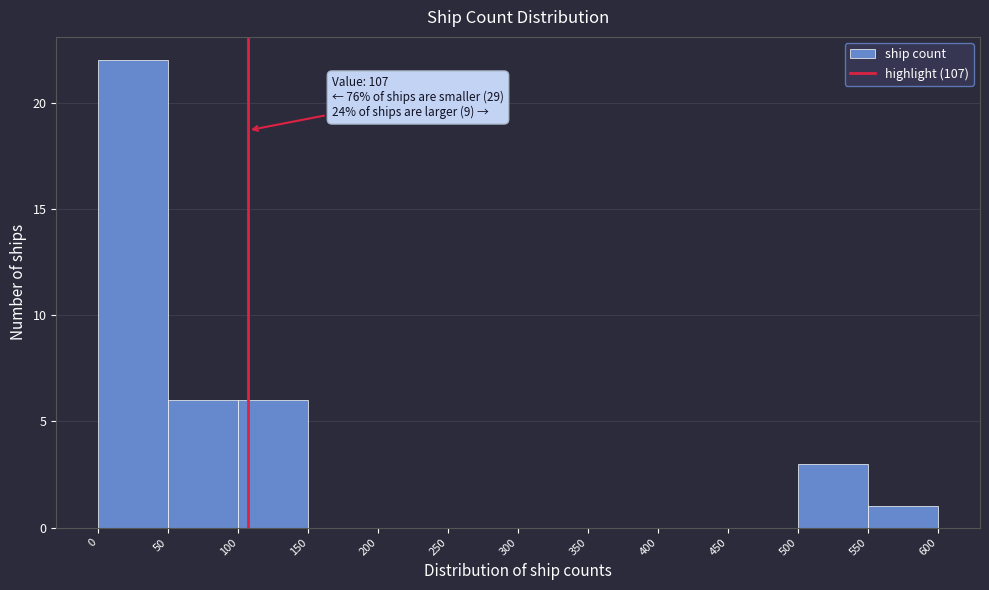

Which range on the x-axis has the tallest bar?

0 to 50